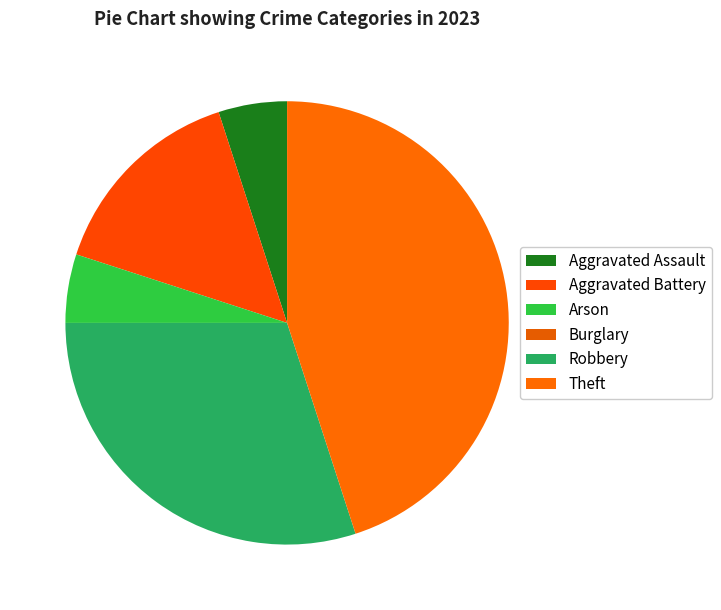

How many segments does this pie chart have?

6